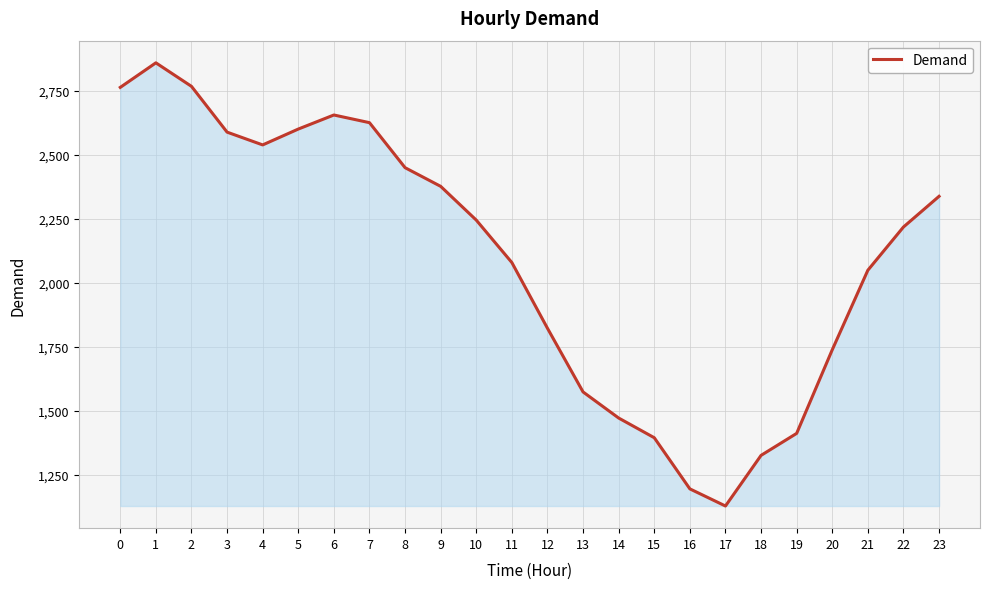

What is the difference between the second highest and second lowest values?

1574